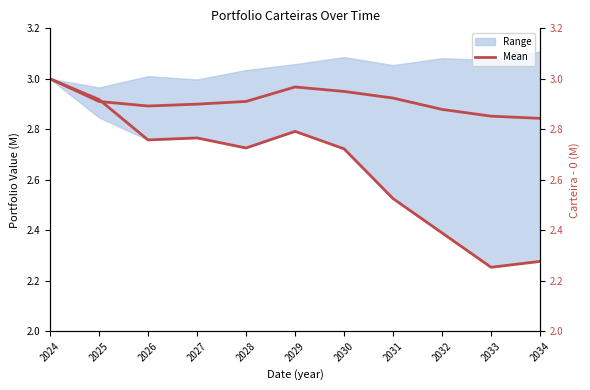

Where is the first local minimum?

2026